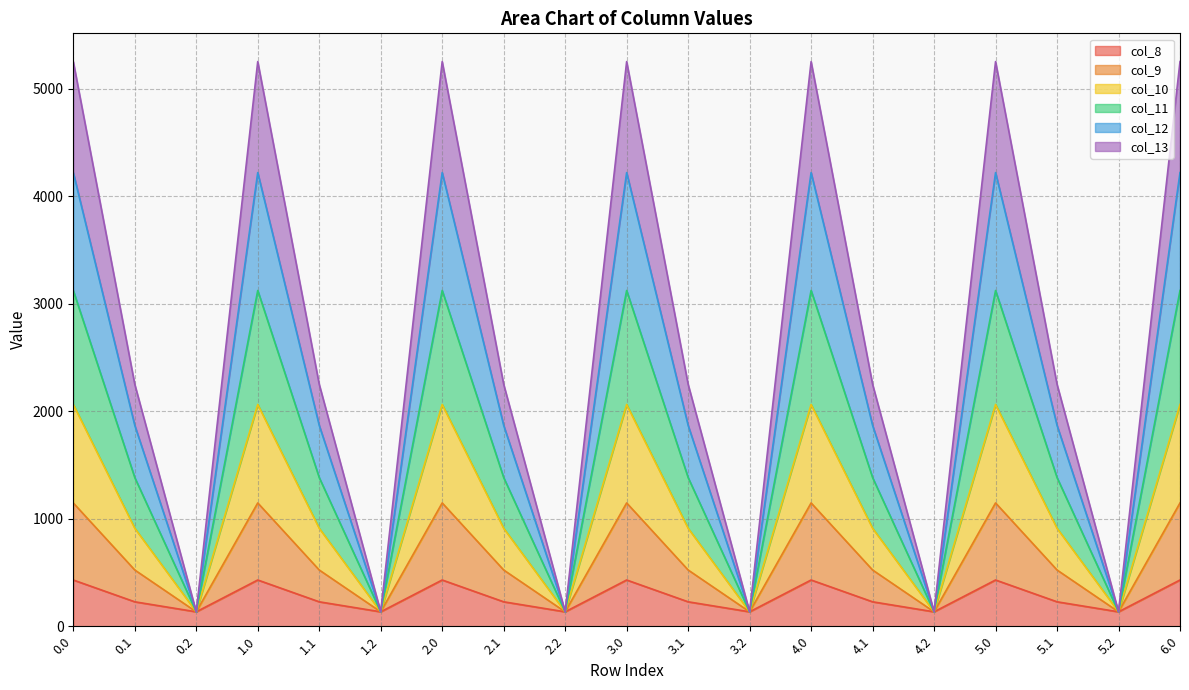

What is the label of the 3rd point from the left?

0.2